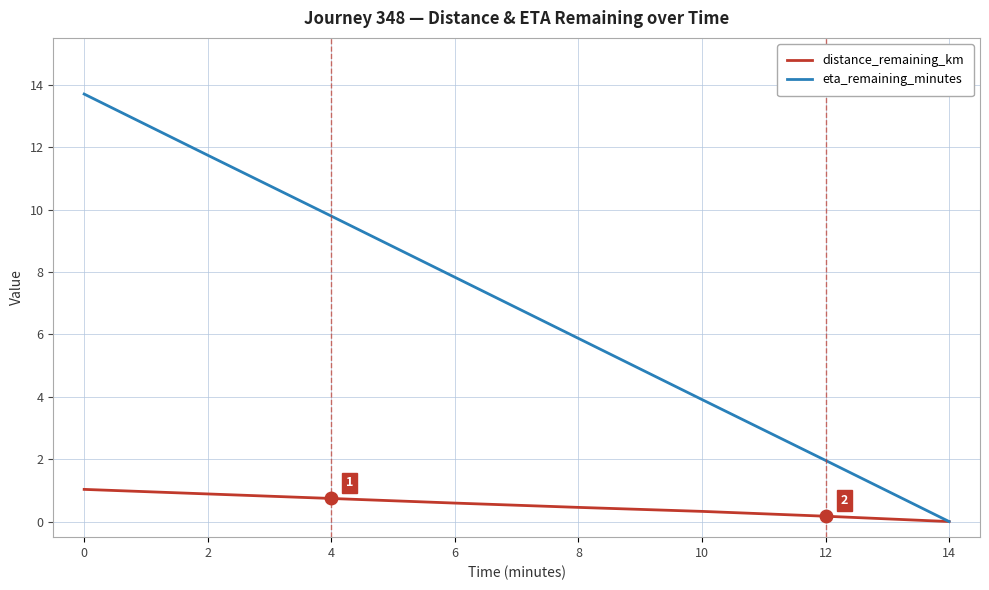

At 8, list the series in order from largest to smallest.

eta_remaining_minutes, distance_remaining_km